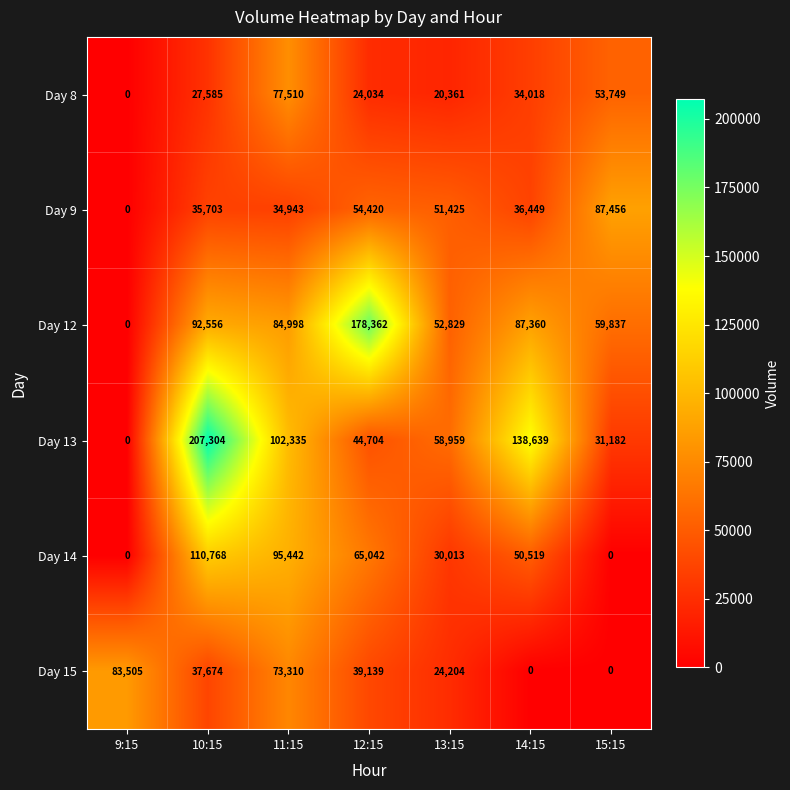

Which series has the widest spread of values?

Day 13